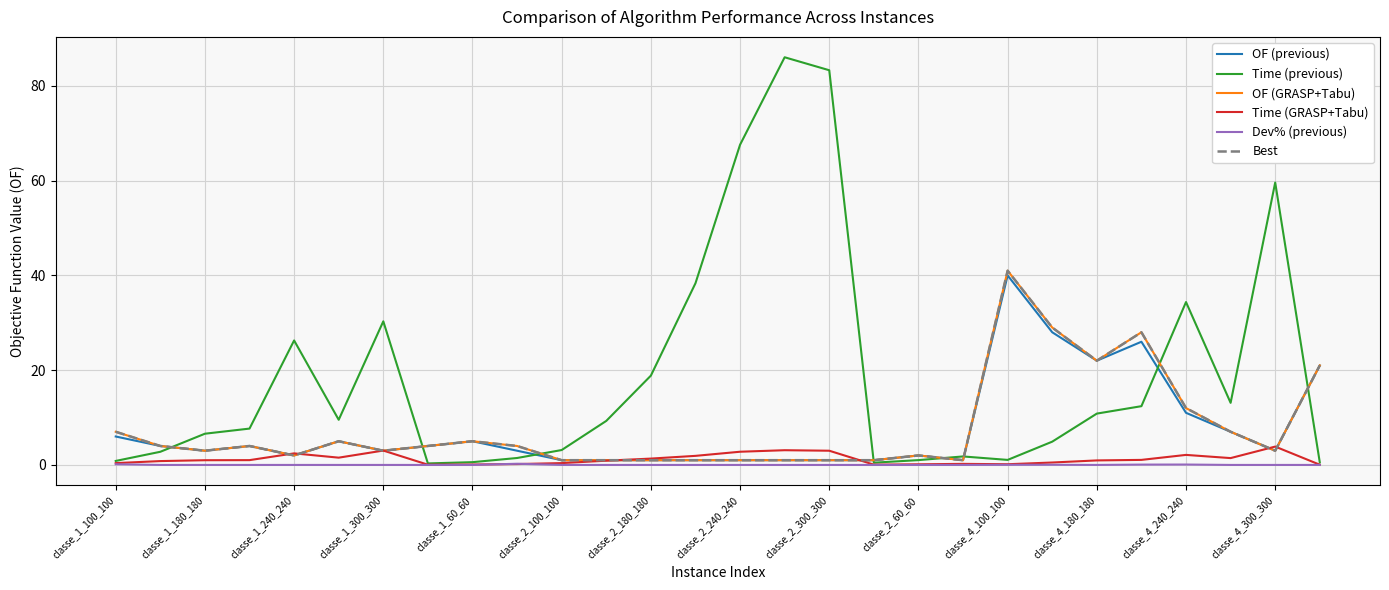

Where do Time (GRASP+Tabu) and Dev% (previous) first cross each other?

classe_2_300_300 and classe_2_60_60